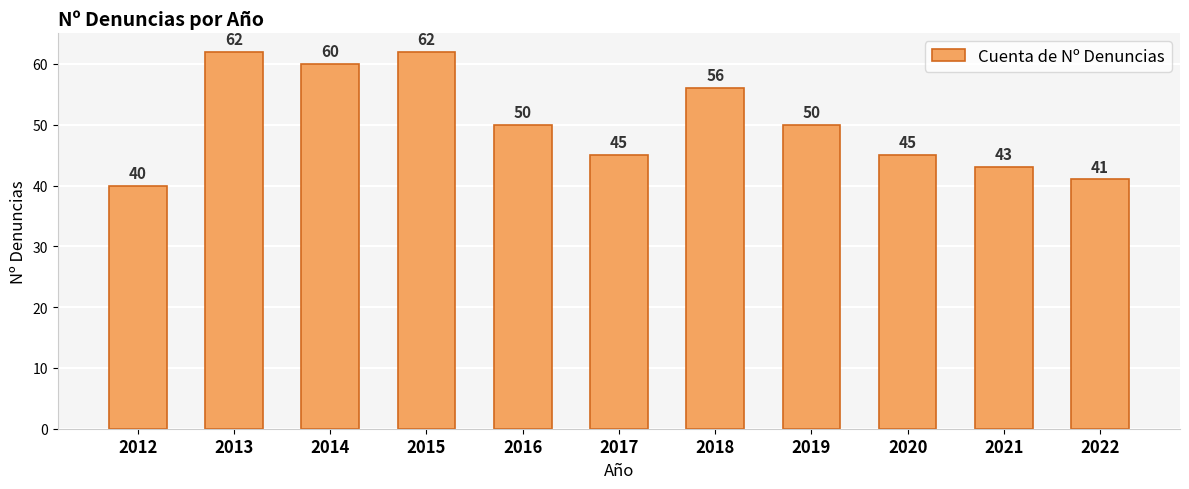

What is the greatest value displayed?

62